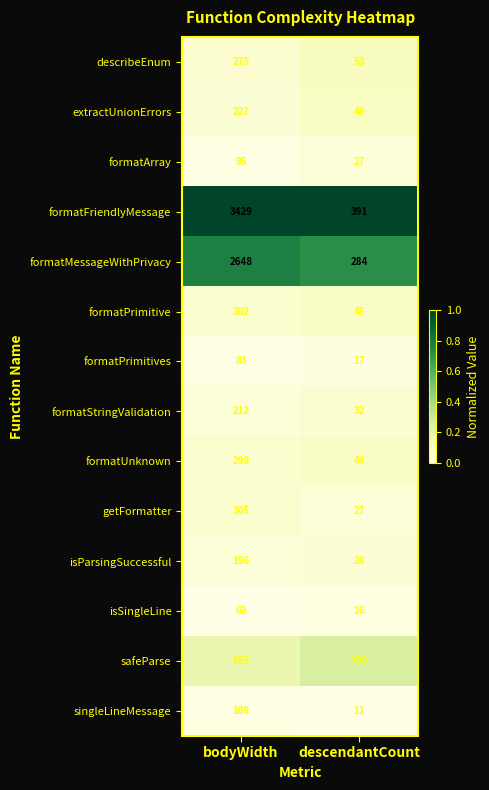

Reading left to right, what are all the values shown in this chart?

describeEnum: 275	53
extractUnionErrors: 227	48
formatArray: 95	27
formatFriendlyMessage: 3429	391
formatMessageWithPrivacy: 2648	284
formatPrimitive: 302	45
formatPrimitives: 83	17
formatStringValidation: 212	32
formatUnknown: 298	44
getFormatter: 305	27
isParsingSuccessful: 196	28
isSingleLine: 69	16
safeParse: 655	106
singleLineMessage: 108	11